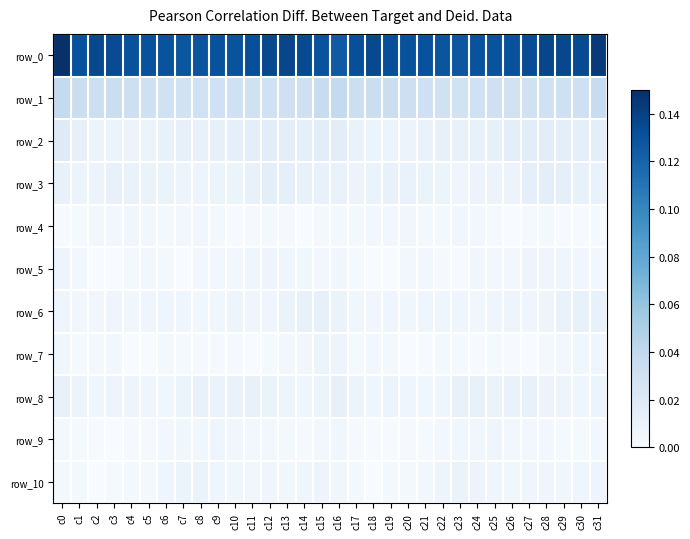

Reading left to right, list all the values displayed in this chart.

row_0: c0=0.1	c1=0.1	c2=0.1	c3=0.1	c4=0.1	c5=0.1	c6=0.1	c7=0.1	c8=0.1	c9=0.1	c10=0.1	c11=0.1	c12=0.1	c13=0.1	c14=0.1	c15=0.1	c16=0.1	c17=0.1	c18=0.1	c19=0.1	c20=0.1	c21=0.1	c22=0.1	c23=0.1	c24=0.1	c25=0.1	c26=0.1	c27=0.1	c28=0.1	c29=0.1	c30=0.1	c31=0.1
row_1: c0=0.0	c1=0.0	c2=0.0	c3=0.0	c4=0.0	c5=0.0	c6=0.0	c7=0.0	c8=0.0	c9=0.0	c10=0.0	c11=0.0	c12=0.0	c13=0.0	c14=0.0	c15=0.0	c16=0.0	c17=0.0	c18=0.0	c19=0.0	c20=0.0	c21=0.0	c22=0.0	c23=0.0	c24=0.0	c25=0.0	c26=0.0	c27=0.0	c28=0.0	c29=0.0	c30=0.0	c31=0.0
row_2: c0=0.0	c1=0.0	c2=0.0	c3=0.0	c4=0.0	c5=0.0	c6=0.0	c7=0.0	c8=0.0	c9=0.0	c10=0.0	c11=0.0	c12=0.0	c13=0.0	c14=0.0	c15=0.0	c16=0.0	c17=0.0	c18=0.0	c19=0.0	c20=0.0	c21=0.0	c22=0.0	c23=0.0	c24=0.0	c25=0.0	c26=0.0	c27=0.0	c28=0.0	c29=0.0	c30=0.0	c31=0.0
row_3: c0=0.0	c1=0.0	c2=0.0	c3=0.0	c4=0.0	c5=0.0	c6=0.0	c7=0.0	c8=0.0	c9=0.0	c10=0.0	c11=0.0	c12=0.0	c13=0.0	c14=0.0	c15=0.0	c16=0.0	c17=0.0	c18=0.0	c19=0.0	c20=0.0	c21=0.0	c22=0.0	c23=0.0	c24=0.0	c25=0.0	c26=0.0	c27=0.0	c28=0.0	c29=0.0	c30=0.0	c31=0.0
row_4: c0=0.0	c1=0.0	c2=0.0	c3=0.0	c4=0.0	c5=0.0	c6=0.0	c7=0.0	c8=0.0	c9=0.0	c10=0.0	c11=0.0	c12=0.0	c13=0.0	c14=0.0	c15=0.0	c16=0.0	c17=0.0	c18=0.0	c19=0.0	c20=0.0	c21=0.0	c22=0.0	c23=0.0	c24=0.0	c25=0.0	c26=0.0	c27=0.0	c28=0.0	c29=0.0	c30=0.0	c31=0.0
row_5: c0=0.0	c1=0.0	c2=0.0	c3=0.0	c4=0.0	c5=0.0	c6=0.0	c7=0.0	c8=0.0	c9=0.0	c10=0.0	c11=0.0	c12=0.0	c13=0.0	c14=0.0	c15=0.0	c16=0.0	c17=0.0	c18=0.0	c19=0.0	c20=0.0	c21=0.0	c22=0.0	c23=0.0	c24=0.0	c25=0.0	c26=0.0	c27=0.0	c28=0.0	c29=0.0	c30=0.0	c31=0.0
row_6: c0=0.0	c1=0.0	c2=0.0	c3=0.0	c4=0.0	c5=0.0	c6=0.0	c7=0.0	c8=0.0	c9=0.0	c10=0.0	c11=0.0	c12=0.0	c13=0.0	c14=0.0	c15=0.0	c16=0.0	c17=0.0	c18=0.0	c19=0.0	c20=0.0	c21=0.0	c22=0.0	c23=0.0	c24=0.0	c25=0.0	c26=0.0	c27=0.0	c28=0.0	c29=0.0	c30=0.0	c31=0.0
row_7: c0=0.0	c1=0.0	c2=0.0	c3=0.0	c4=0.0	c5=0.0	c6=0.0	c7=0.0	c8=0.0	c9=0.0	c10=0.0	c11=0.0	c12=0.0	c13=0.0	c14=0.0	c15=0.0	c16=0.0	c17=0.0	c18=0.0	c19=0.0	c20=0.0	c21=0.0	c22=0.0	c23=0.0	c24=0.0	c25=0.0	c26=0.0	c27=0.0	c28=0.0	c29=0.0	c30=0.0	c31=0.0
row_8: c0=0.0	c1=0.0	c2=0.0	c3=0.0	c4=0.0	c5=0.0	c6=0.0	c7=0.0	c8=0.0	c9=0.0	c10=0.0	c11=0.0	c12=0.0	c13=0.0	c14=0.0	c15=0.0	c16=0.0	c17=0.0	c18=0.0	c19=0.0	c20=0.0	c21=0.0	c22=0.0	c23=0.0	c24=0.0	c25=0.0	c26=0.0	c27=0.0	c28=0.0	c29=0.0	c30=0.0	c31=0.0
row_9: c0=0.0	c1=0.0	c2=0.0	c3=0.0	c4=0.0	c5=0.0	c6=0.0	c7=0.0	c8=0.0	c9=0.0	c10=0.0	c11=0.0	c12=0.0	c13=0.0	c14=0.0	c15=0.0	c16=0.0	c17=0.0	c18=0.0	c19=0.0	c20=0.0	c21=0.0	c22=0.0	c23=0.0	c24=0.0	c25=0.0	c26=0.0	c27=0.0	c28=0.0	c29=0.0	c30=0.0	c31=0.0
row_10: c0=0.0	c1=0.0	c2=0.0	c3=0.0	c4=0.0	c5=0.0	c6=0.0	c7=0.0	c8=0.0	c9=0.0	c10=0.0	c11=0.0	c12=0.0	c13=0.0	c14=0.0	c15=0.0	c16=0.0	c17=0.0	c18=0.0	c19=0.0	c20=0.0	c21=0.0	c22=0.0	c23=0.0	c24=0.0	c25=0.0	c26=0.0	c27=0.0	c28=0.0	c29=0.0	c30=0.0	c31=0.0